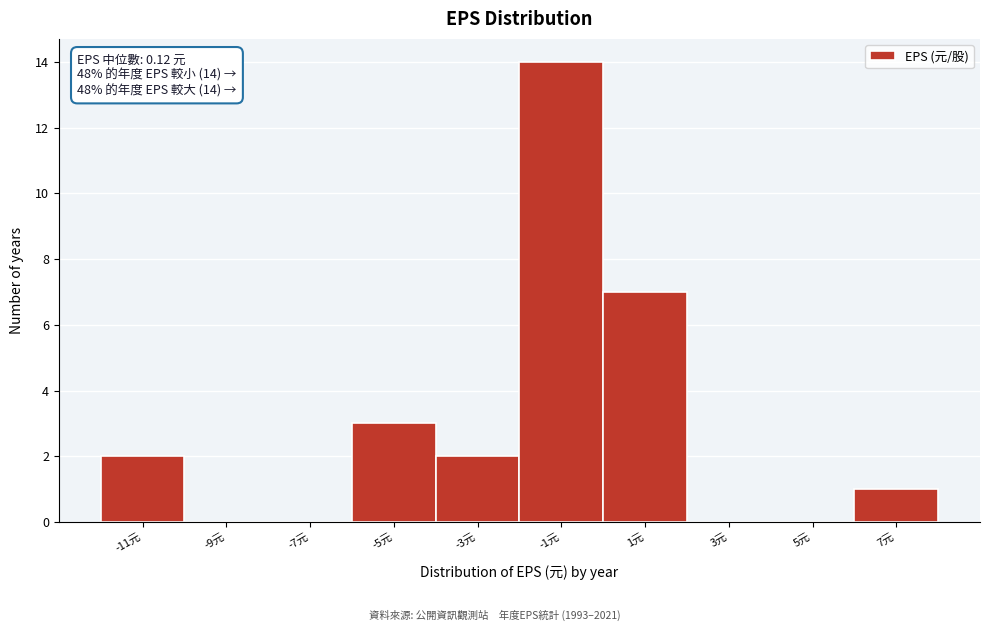

Reading left to right, extract all data points from this chart.

-11元=2	-9元=0	-7元=0	-5元=3	-3元=2	-1元=14	1元=7	3元=0	5元=0	7元=1